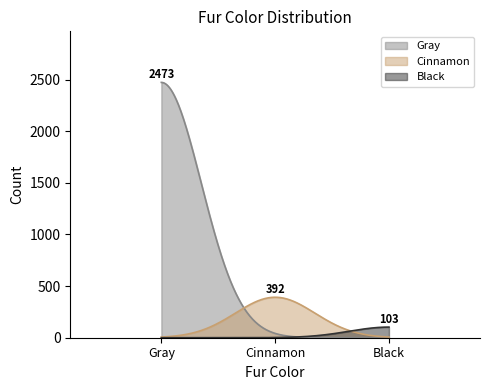

What is the ratio of the value at Black to the value at Cinnamon?

0.3